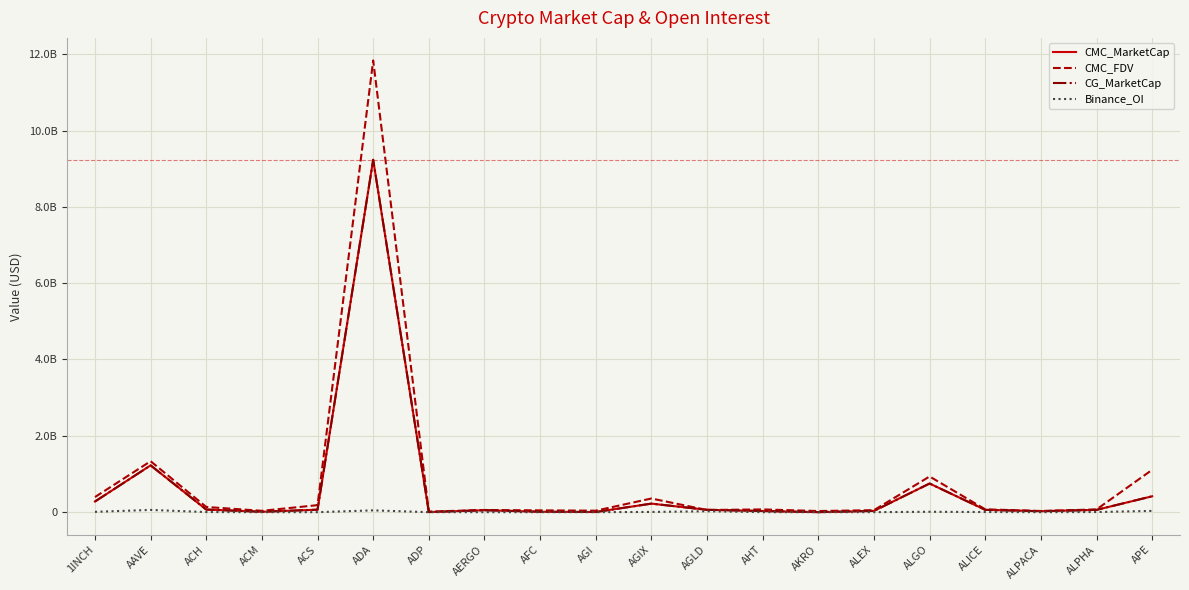

At which category does CMC_MarketCap reach its first local valley?

ACM